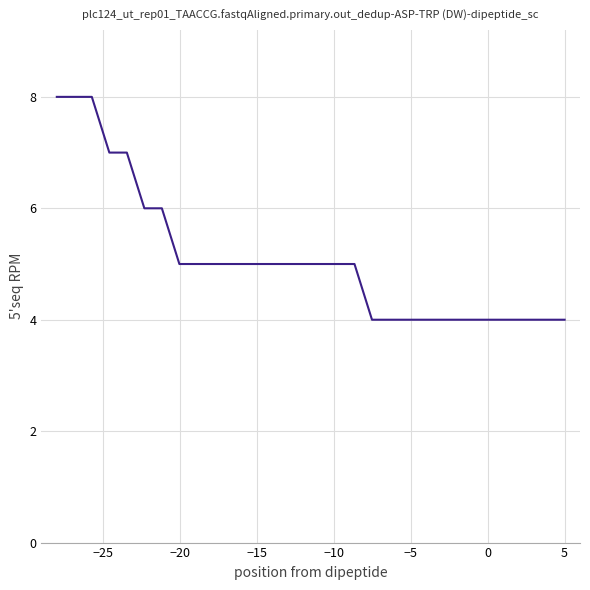

What is the difference between the maximum and minimum values?

4